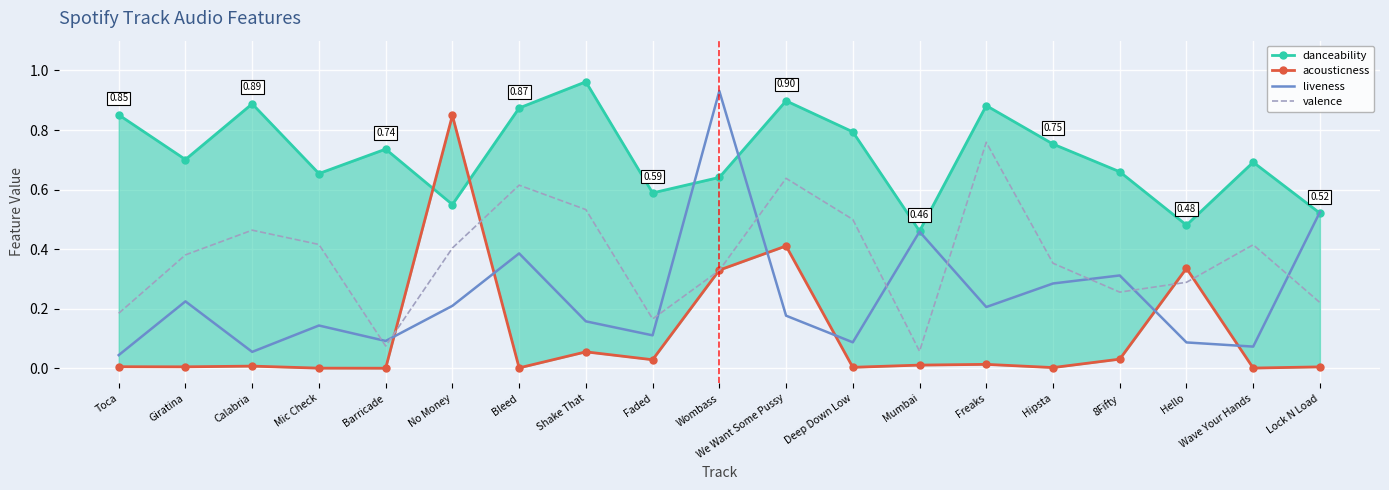

Count the number of categories in the chart.

19